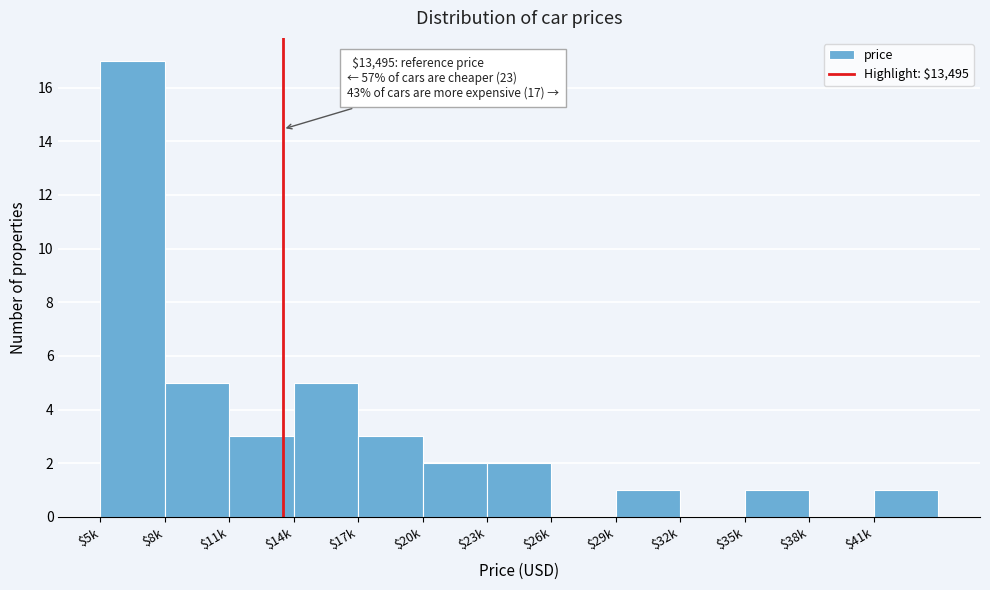

At which category does the chart reach its peak across all series?

$5k